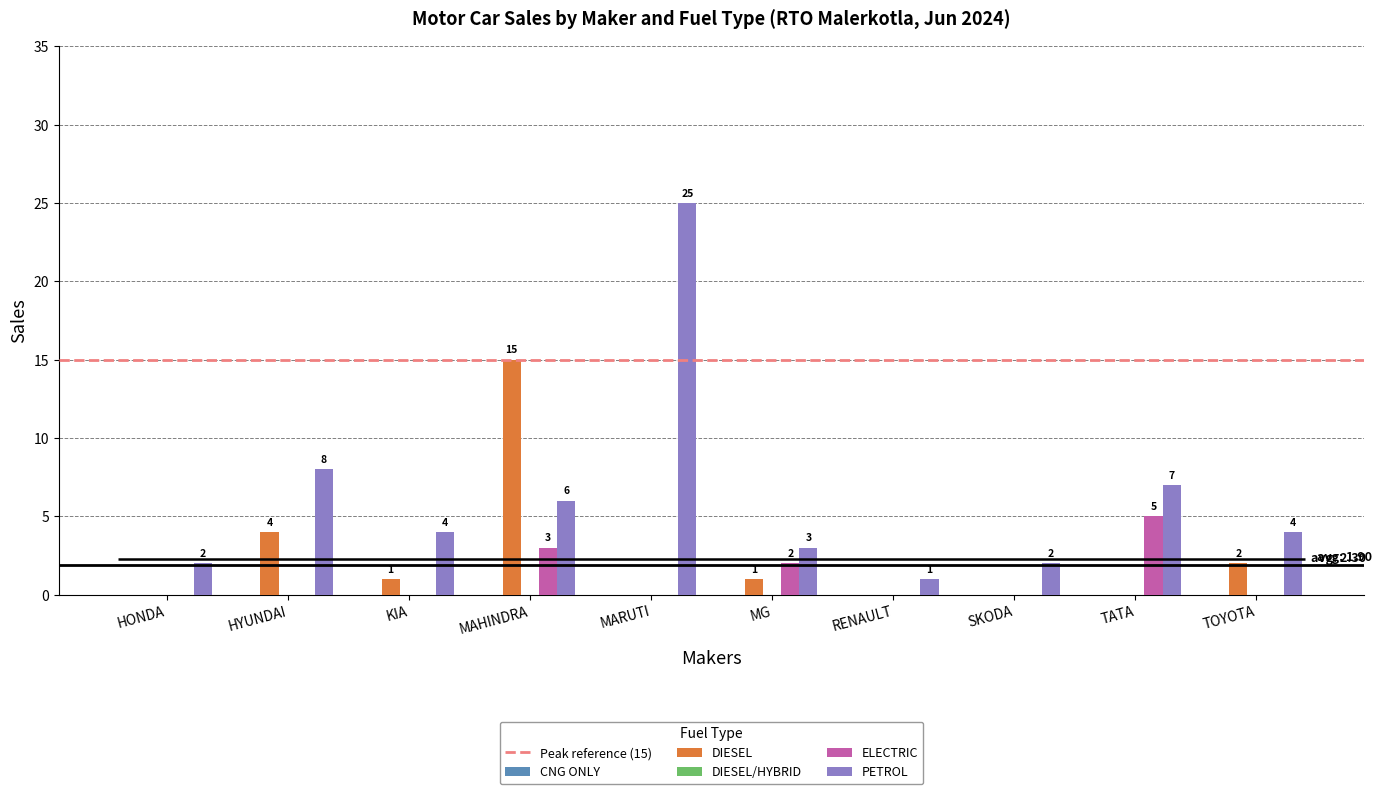

What is the sum of all DIESEL values?

23